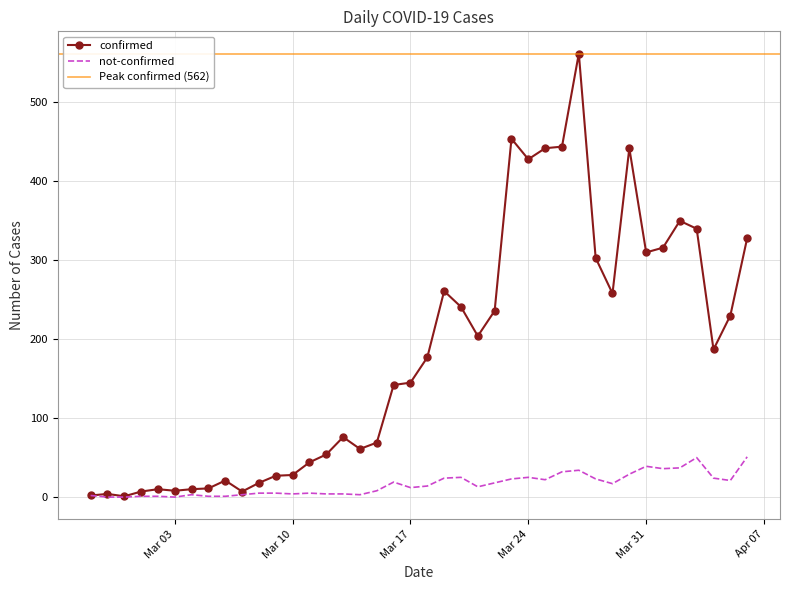

Is this an area chart (filled region under the line)?

No